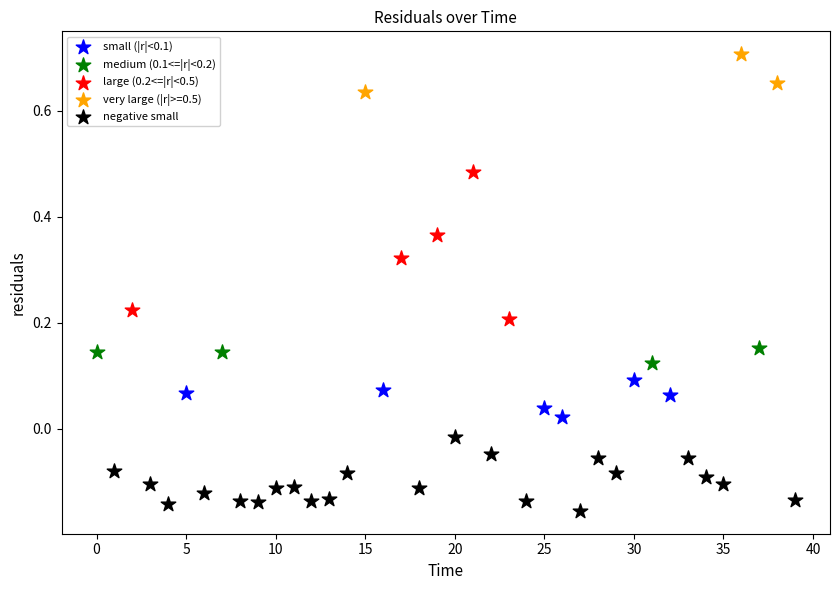

Which series reaches the minimum Y coordinate?

negative small